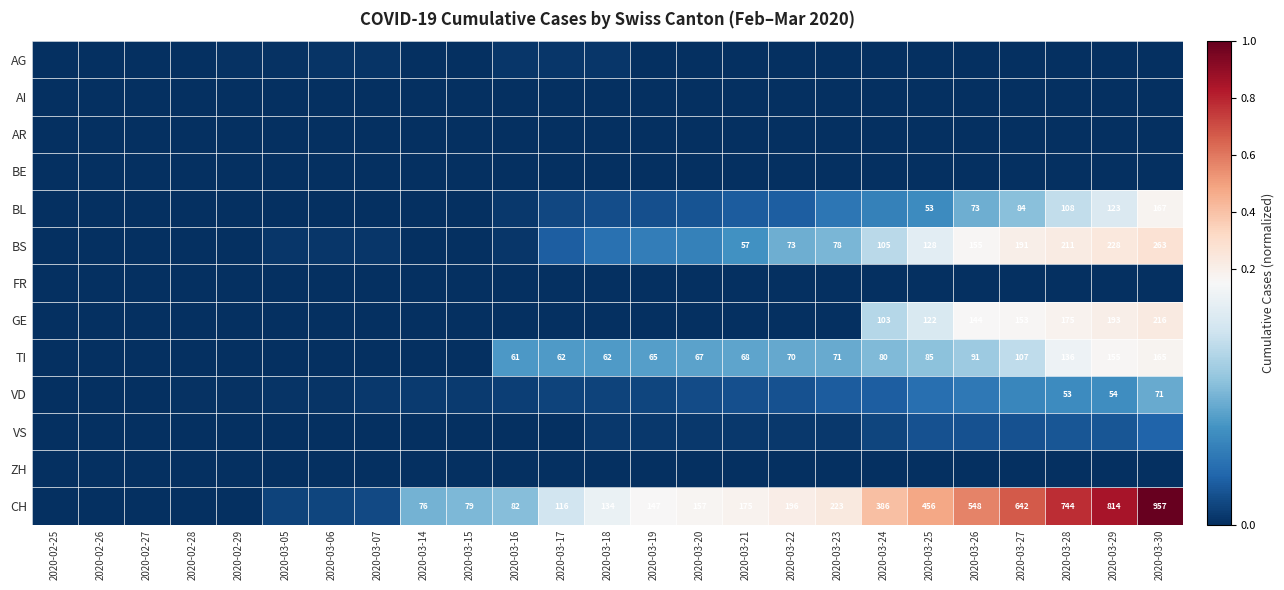

Which series has the widest spread of values?

CH